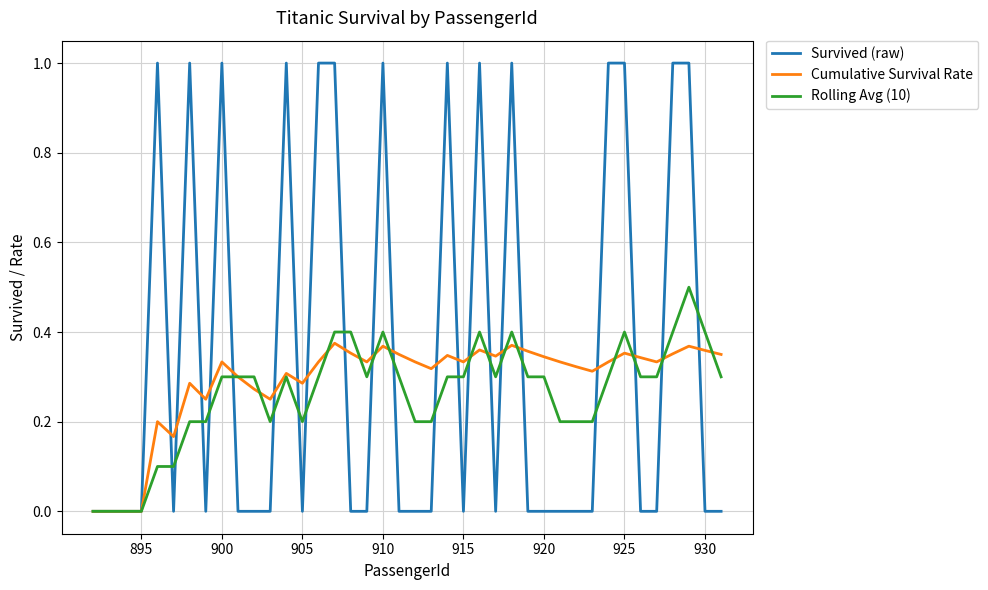

What is the maximum value shown in the chart?

1.0